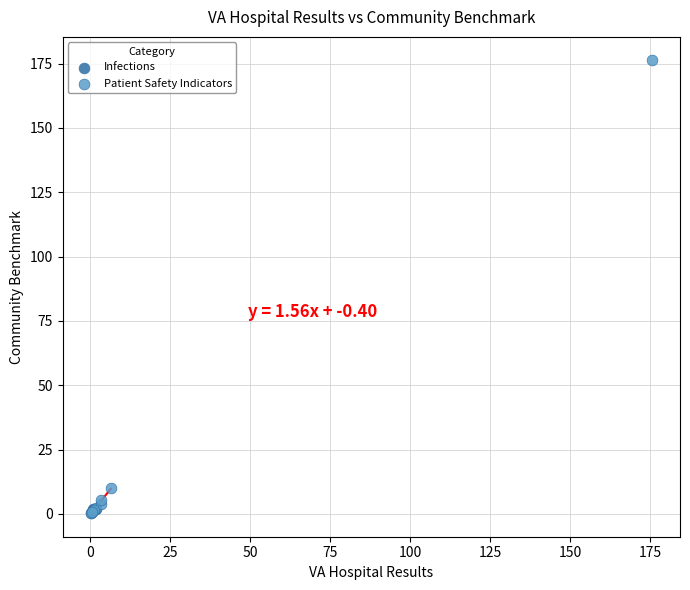

What are all the series names shown in the legend?

Infections, Patient Safety Indicators